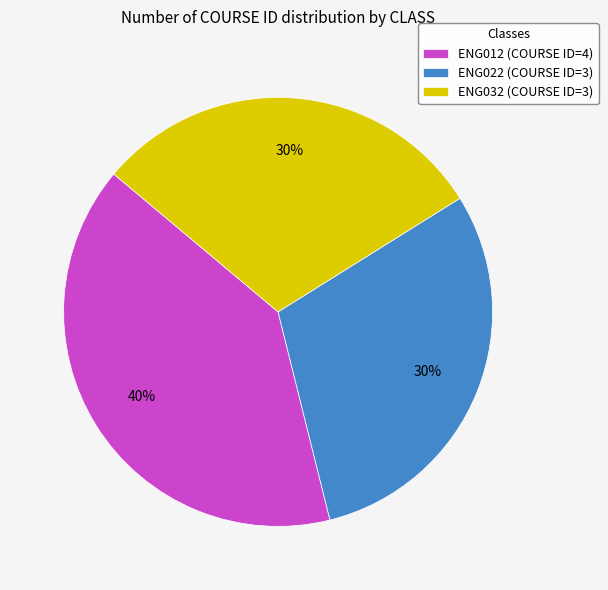

Is there any slice that represents more than half of the pie?

No